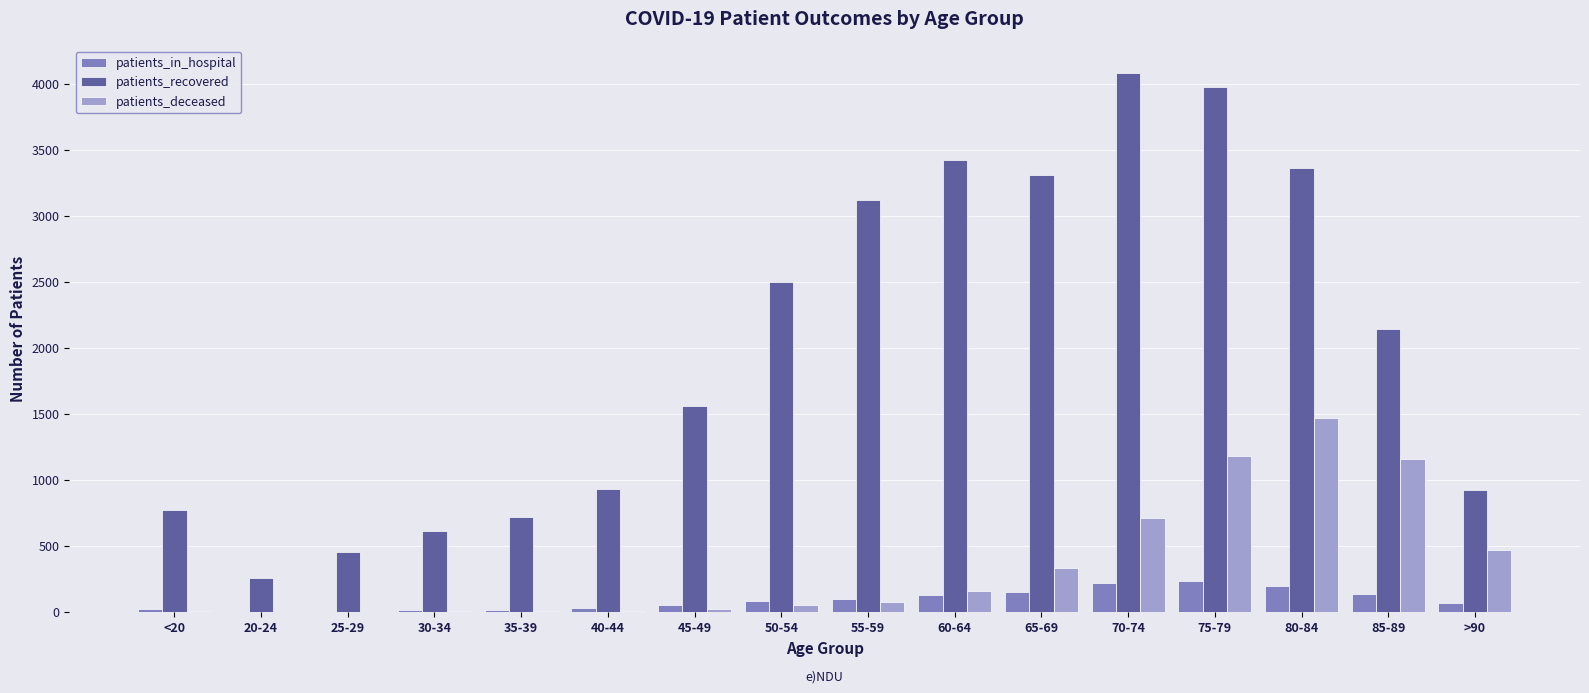

What are all the series names shown in the legend?

patients_in_hospital, patients_recovered, patients_deceased